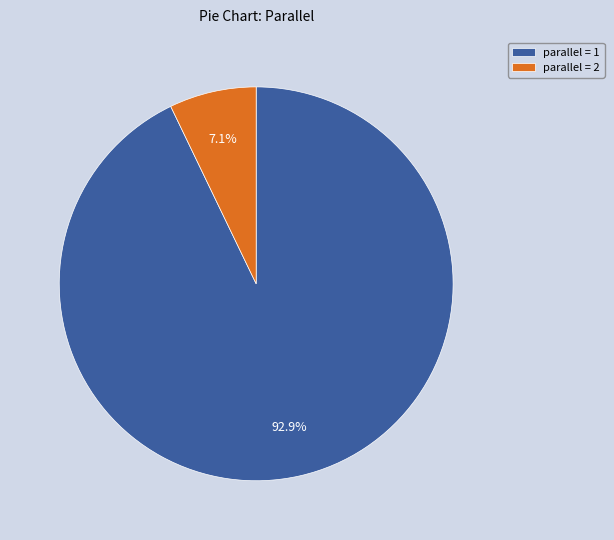

How many segments does this pie chart have?

2